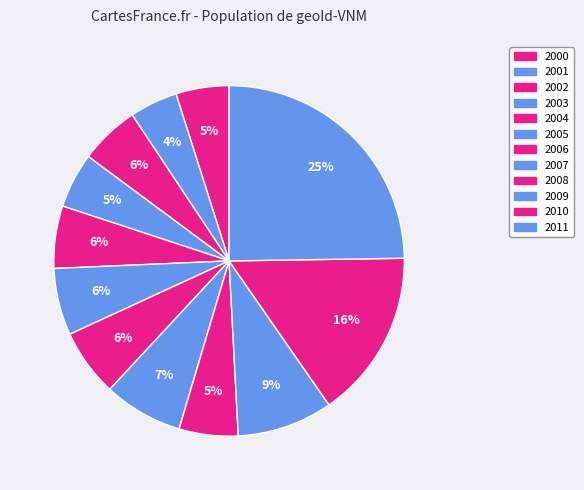

Count the number of slices in the pie.

12